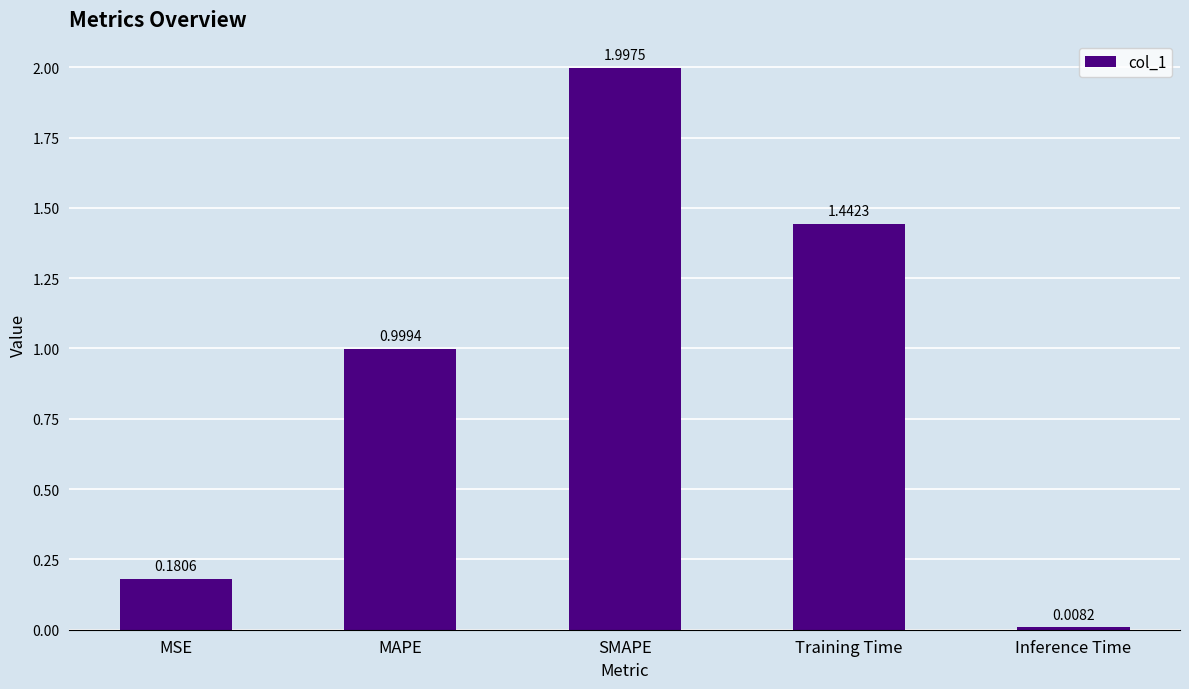

How many distinct data groups are displayed?

1